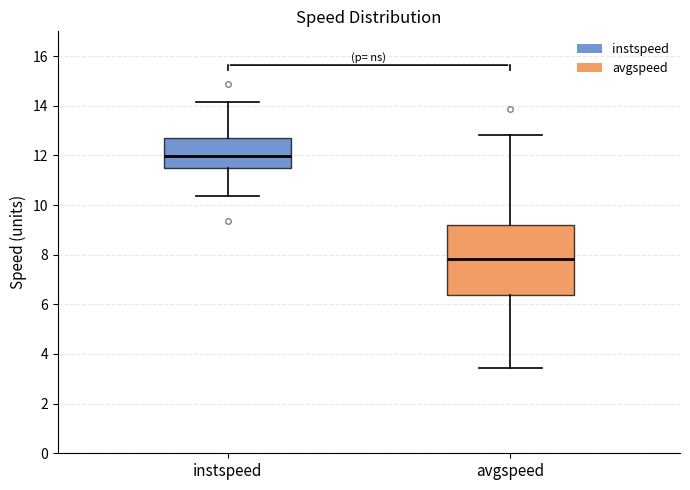

Reading left to right, transcribe this box plot: for each box, give where its median line is, the range the box spans, and where its two whiskers end, as read against the y-axis. The values are not printed on the chart, so give them approximately, as read against the axis.

instspeed: median 12.0, box 11.4 to 12.6, whiskers 10.4 to 14.2
avgspeed: median 7.8, box 6.4 to 9.2, whiskers 3.4 to 12.8